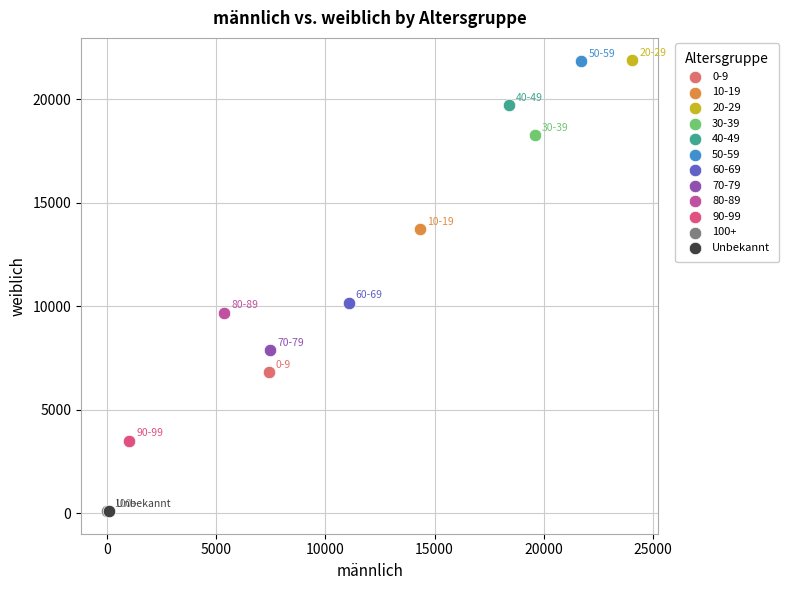

What are all the series names shown in the legend?

0-9, 10-19, 20-29, 30-39, 40-49, 50-59, 60-69, 70-79, 80-89, 90-99, 100+, Unbekannt